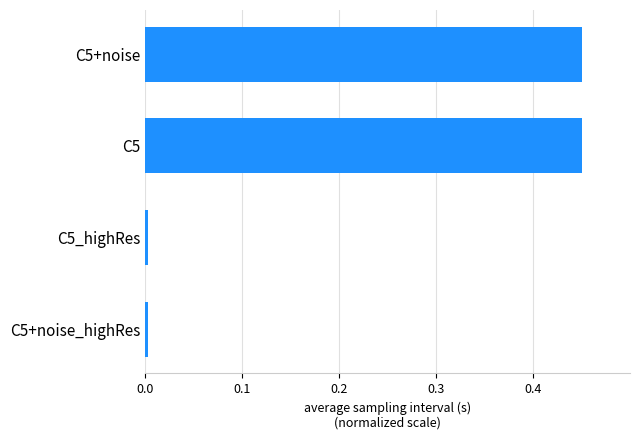

How many categories are shown in the chart?

4